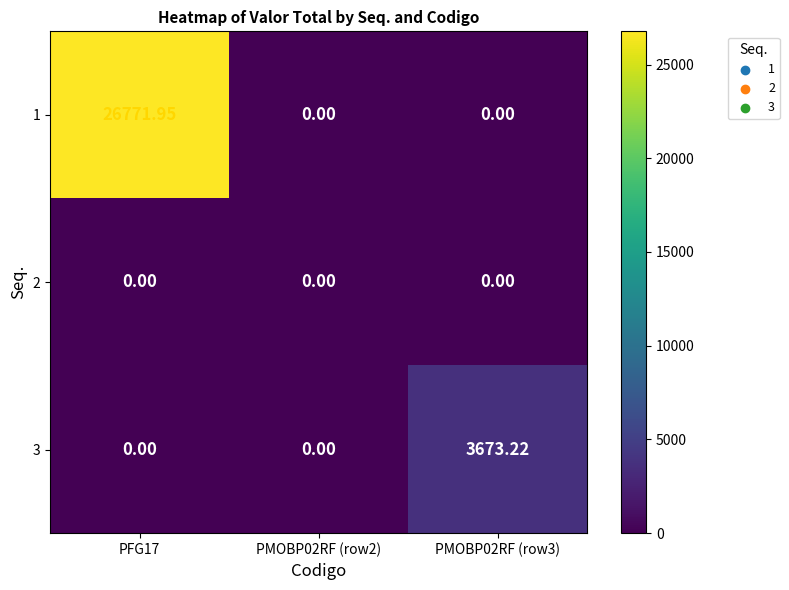

Is the value of 1 at PMOBP02RF (row3) greater than the value of 3 at PMOBP02RF (row3)?

No